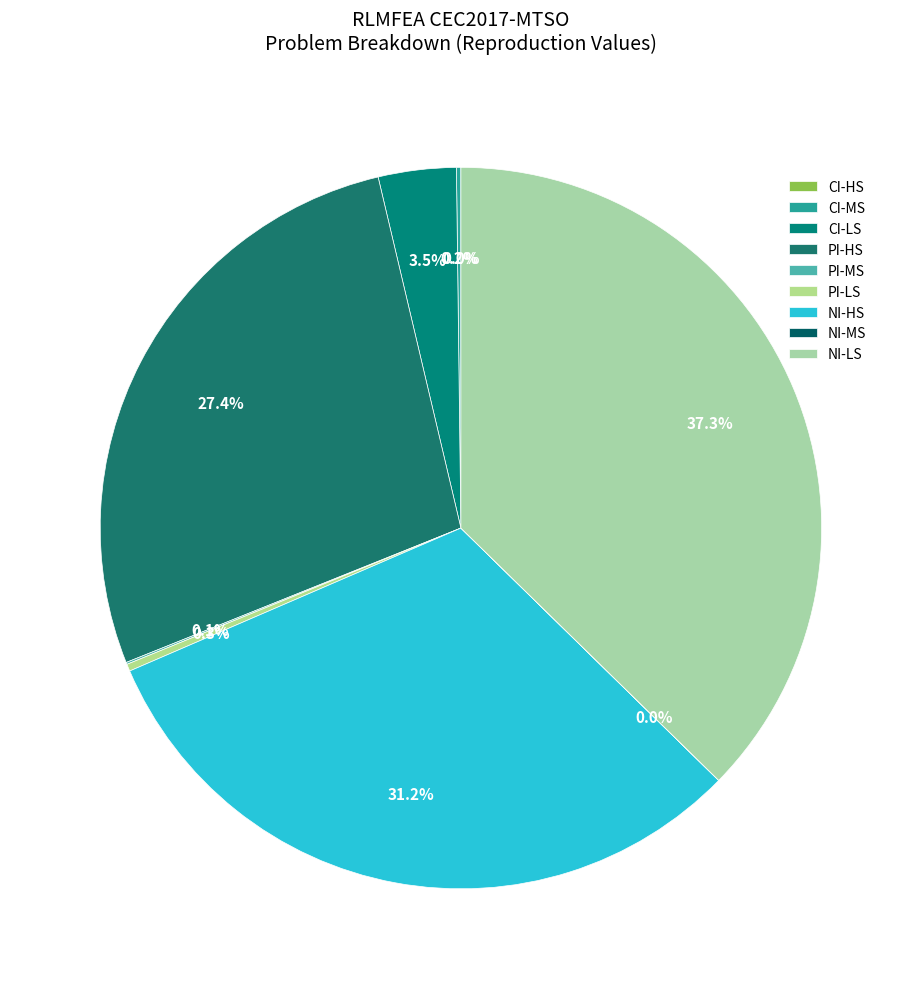

Is it true that NI-HS is 31% of the pie?

True